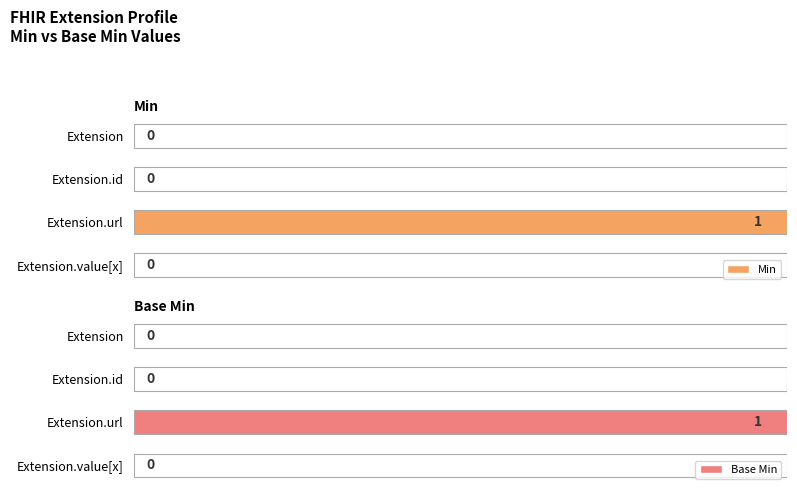

How many groups of bars are there?

4